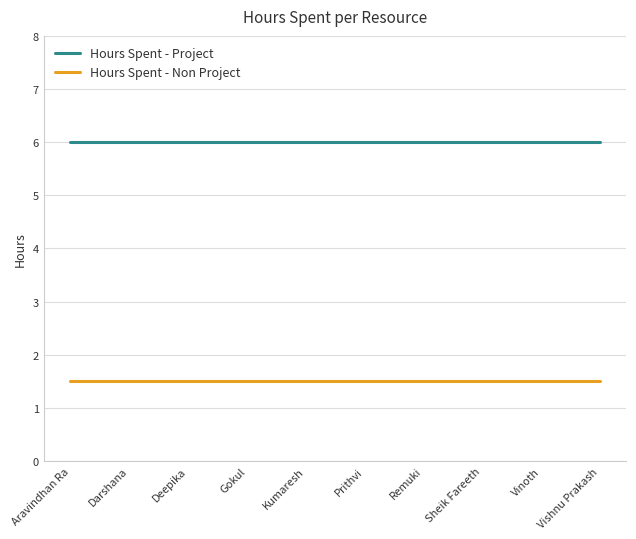

What is the spread (max minus min) of values at Remuki?

4.5